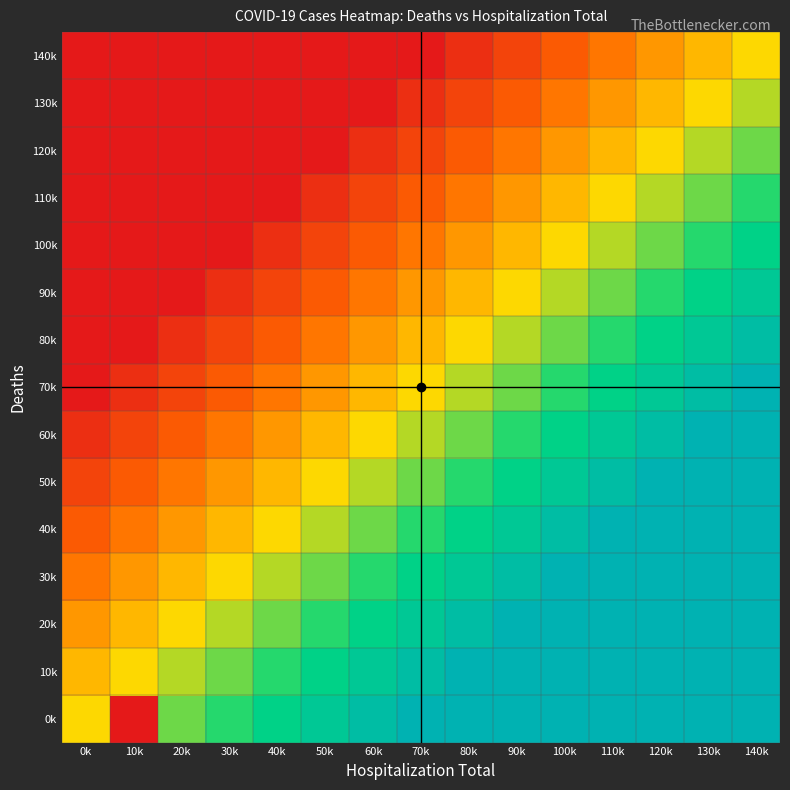

At 90k, list the series in order from smallest to largest.

140k, 130k, 120k, 110k, 100k, 90k, 80k, 70k, 60k, 50k, 40k, 30k, 0k, 10k, 20k